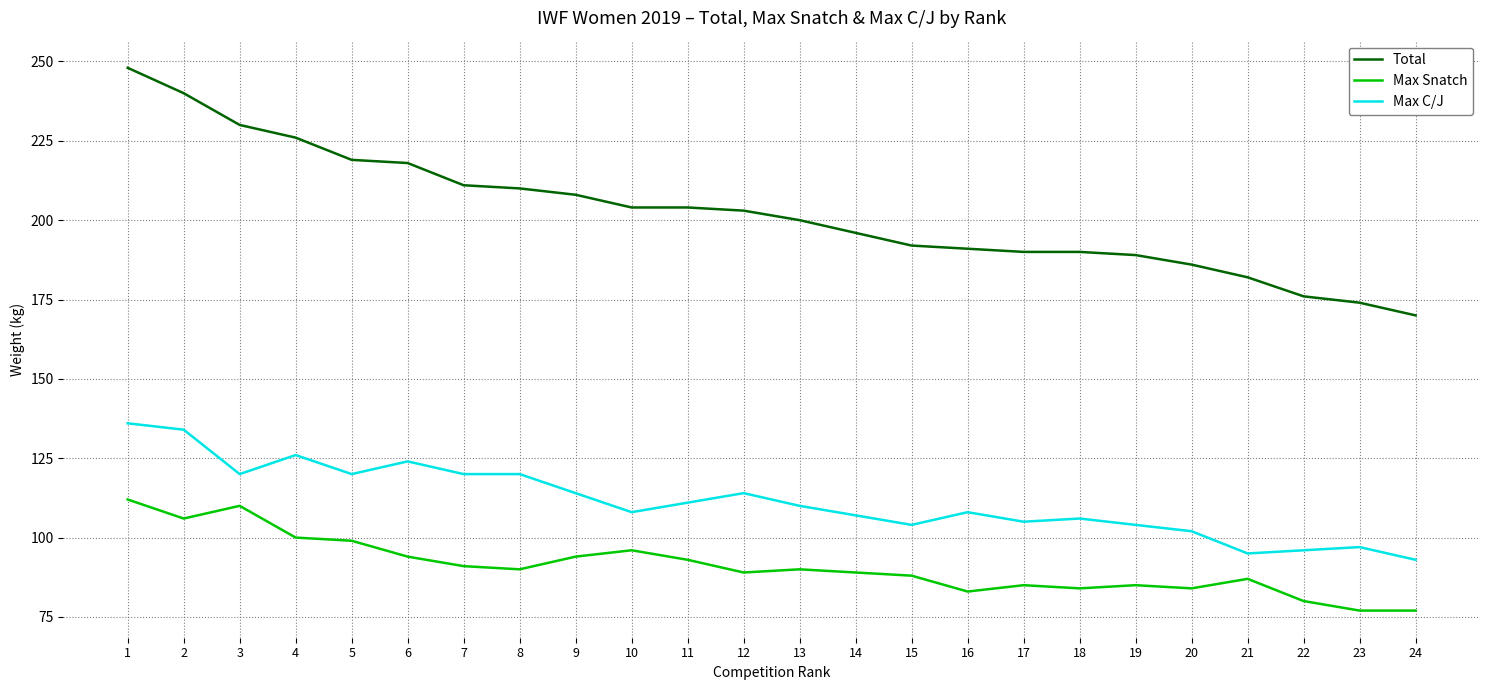

At which category does Max C/J reach its first local peak?

4